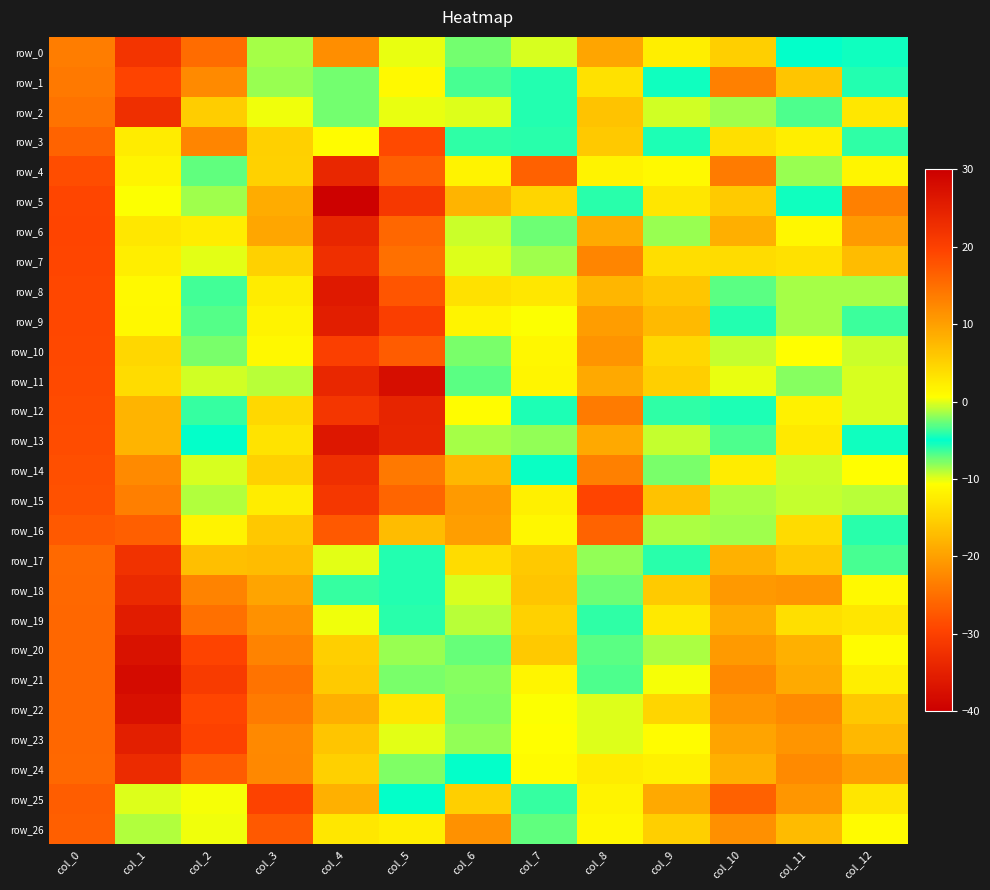

Rank the series by their maximum value, from lowest to highest.

row_1, row_2, row_0, row_3, row_16, row_26, row_14, row_4, row_13, row_12, row_11, row_10, row_9, row_8, row_7, row_5, row_15, row_6, row_25, row_17, row_24, row_18, row_23, row_19, row_20, row_22, row_21